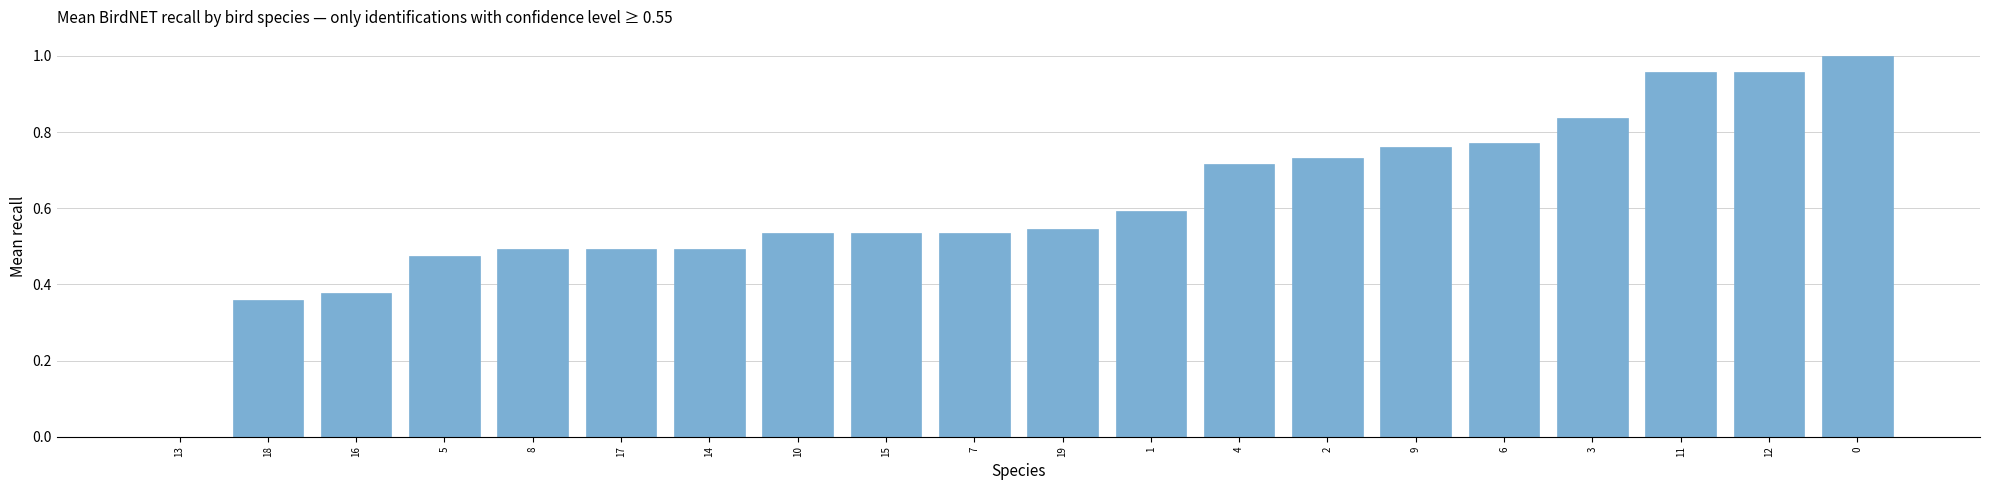

Are the bars grouped side by side (vs. stacked)?

No